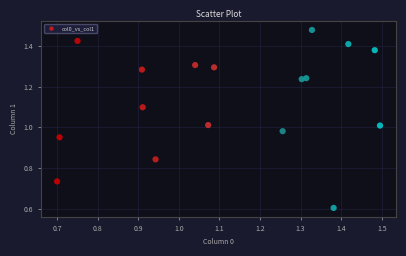

What is the range of Y values (max minus min)?

0.9